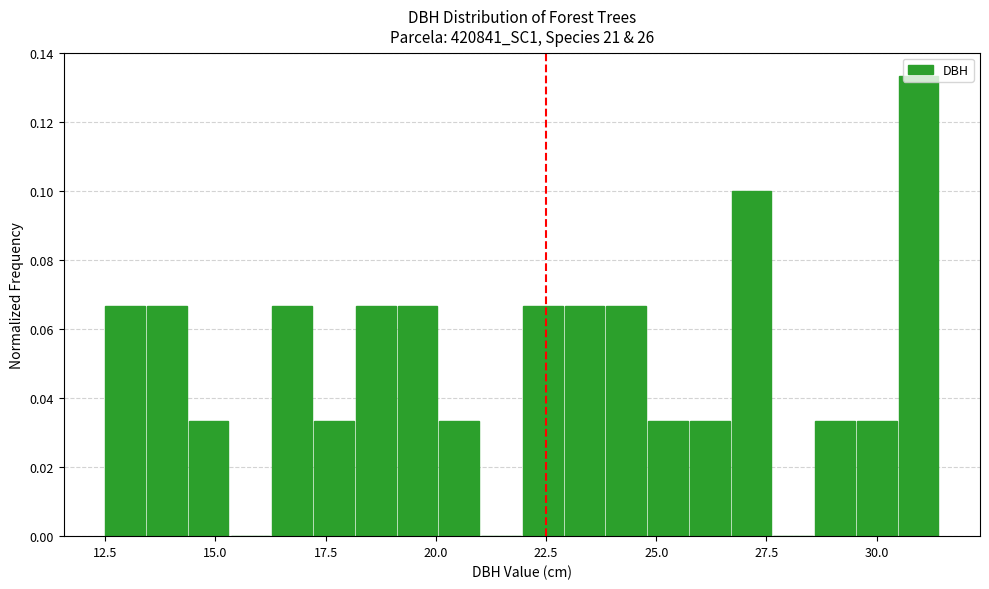

Around what value on the x-axis is the tallest bar? Give the approximate position of its centre, as read against the axis.

31.0